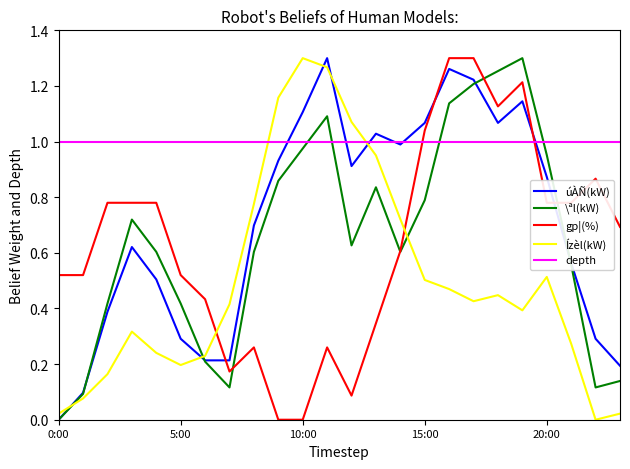

Which series has the largest total across all categories?

depth